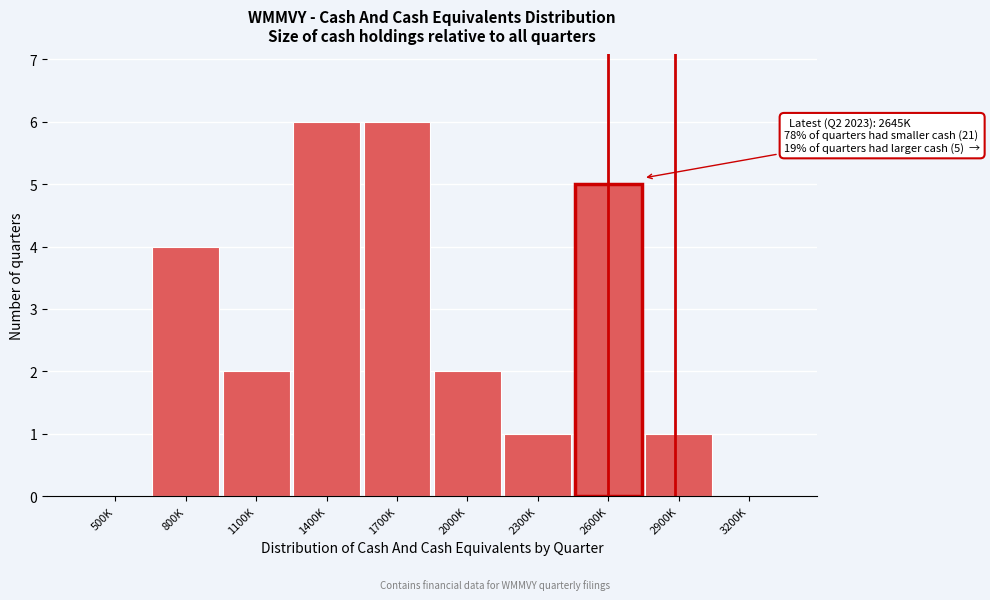

Reading right to left, extract all data points from this chart.

3200K=0	2900K=1	2600K=5	2300K=1	2000K=2	1700K=6	1400K=6	1100K=2	800K=4	500K=0